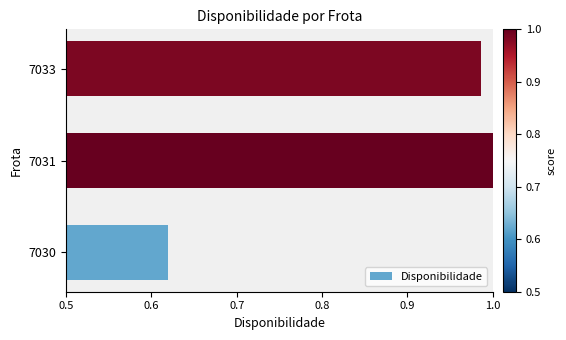

Which label corresponds to the largest value in the chart?

7031